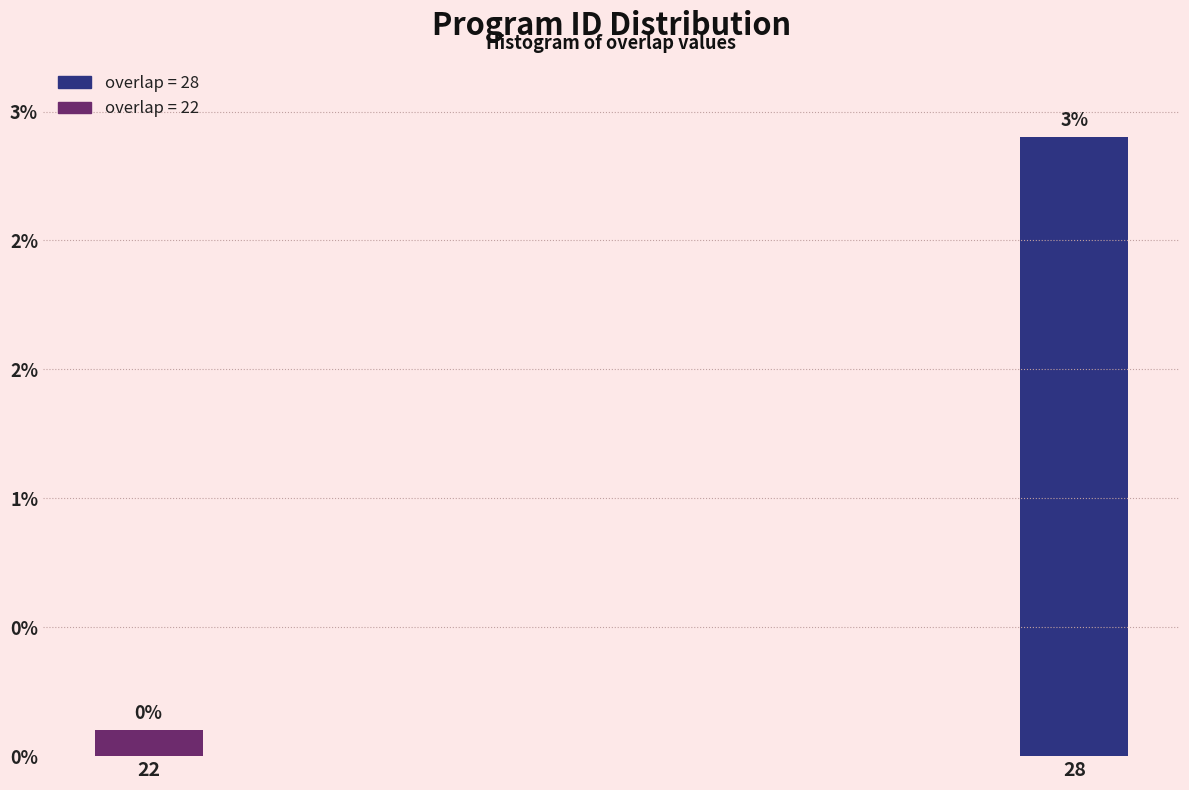

Does the chart contain any negative values?

No